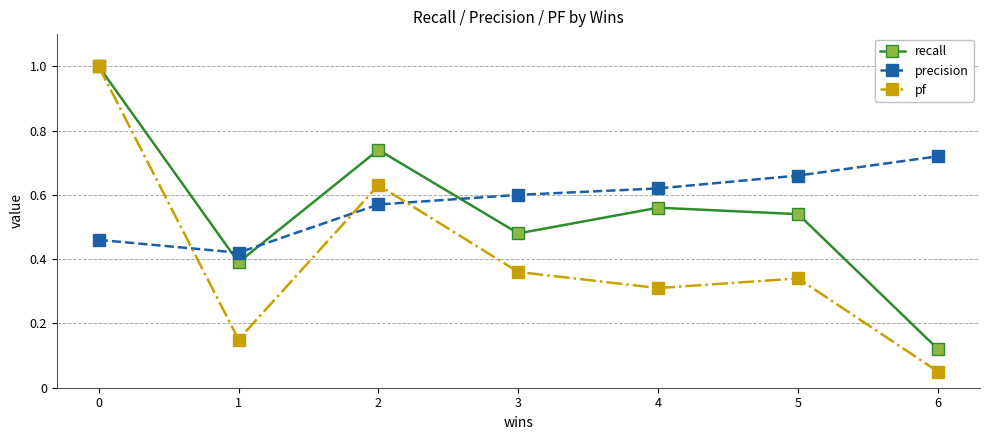

List the series in order of their overall mean, highest first.

precision, recall, pf